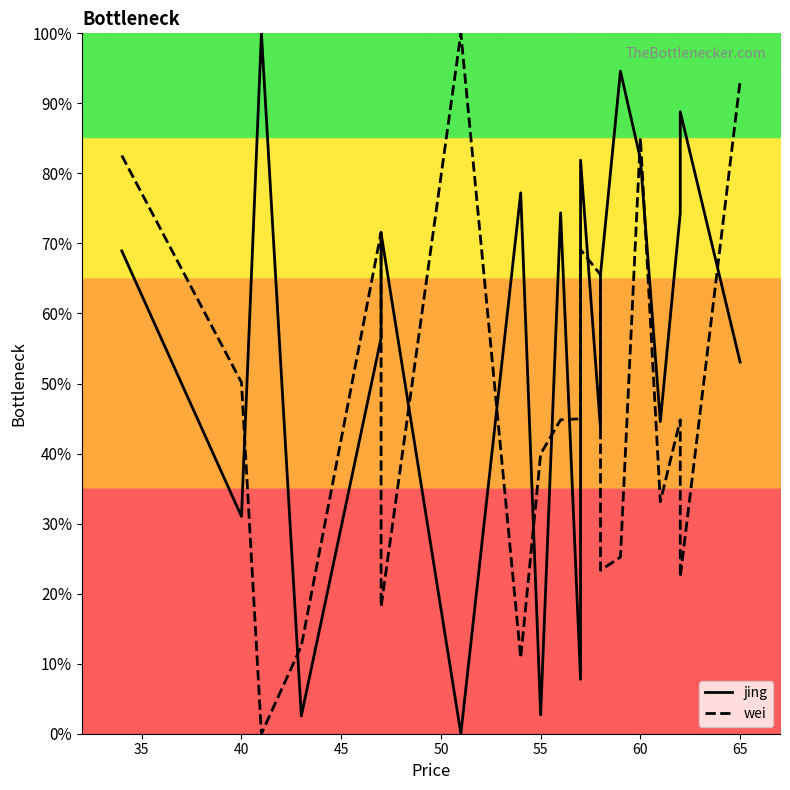

Reading left to right, transcribe all the data shown in this chart.

jing: 68.9	31.0	100.0	2.5	56.5	71.5	0.0	77.2	2.7	74.4	7.8	81.9	43.6	65.6	94.6	82.1	44.6	74.4	88.8	53.1
wei: 82.6	50.2	0.0	12.5	71.6	18.1	100.0	10.8	39.9	44.8	45.0	69.1	65.5	23.3	25.2	85.1	33.1	44.8	22.4	93.2